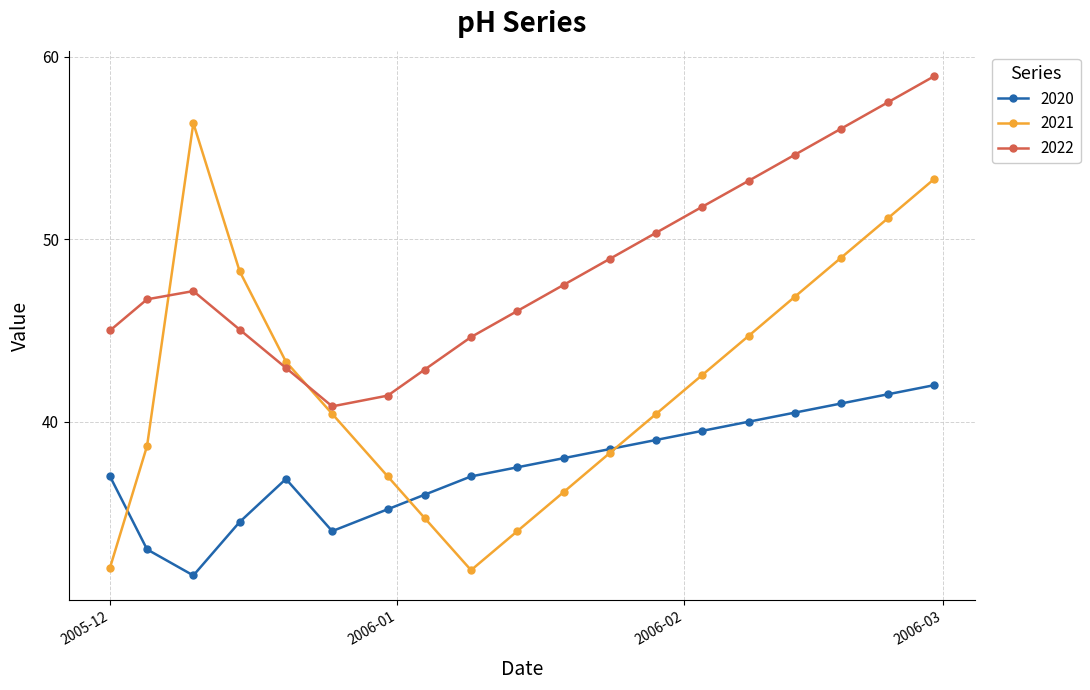

Which series has the widest spread of values?

2021